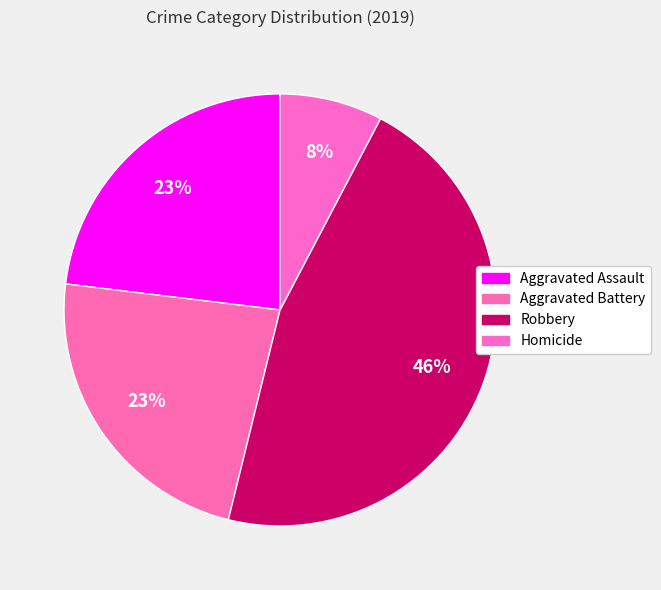

What is the smallest slice in the pie chart?

Homicide